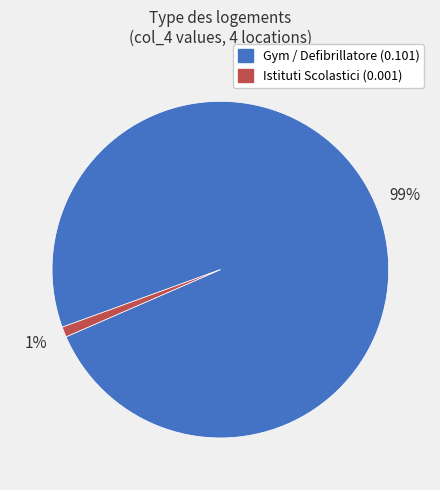

Is there a majority slice in this chart?

Yes